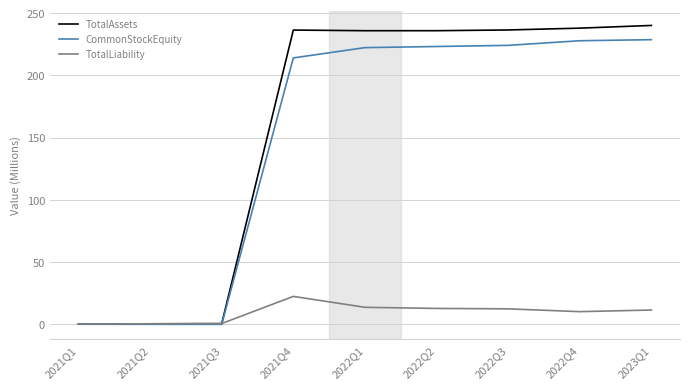

What is the greatest value displayed?

240.1